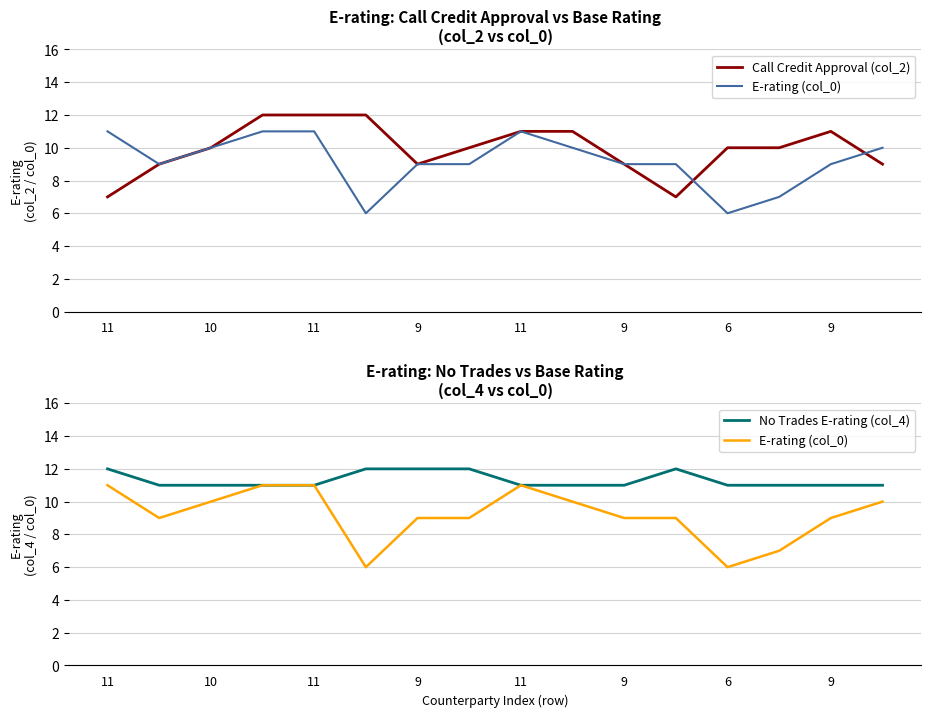

Reading right to left, what are all the values shown in this chart?

Call Credit Approval (col_2): 9	11	10	10	7	9	11	11	10	9	12	12	12	10	9	7
E-rating (col_0): 10	9	7	6	9	9	10	11	9	9	6	11	11	10	9	11
No Trades E-rating (col_4): 11	11	11	11	12	11	11	11	12	12	12	11	11	11	11	12